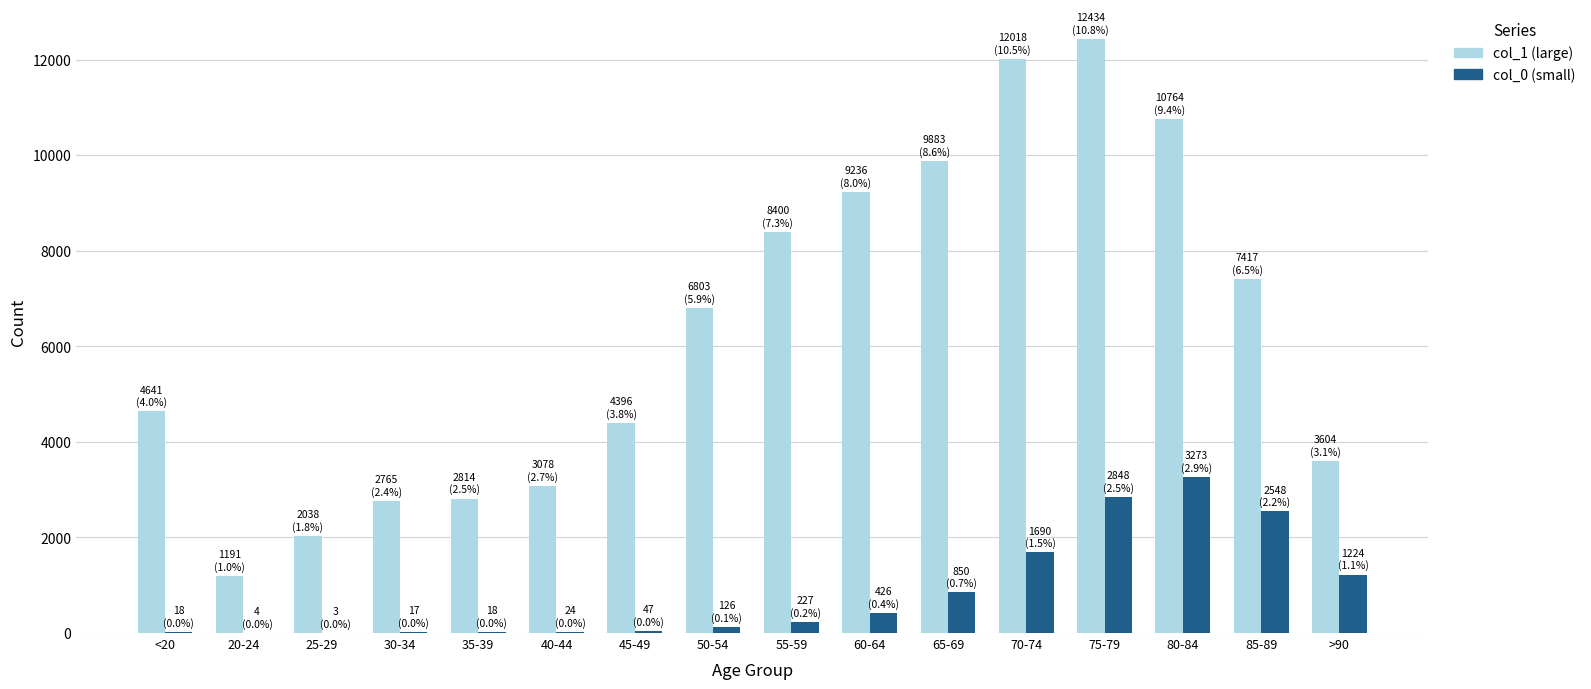

What is the maximum value shown in the chart?

12434